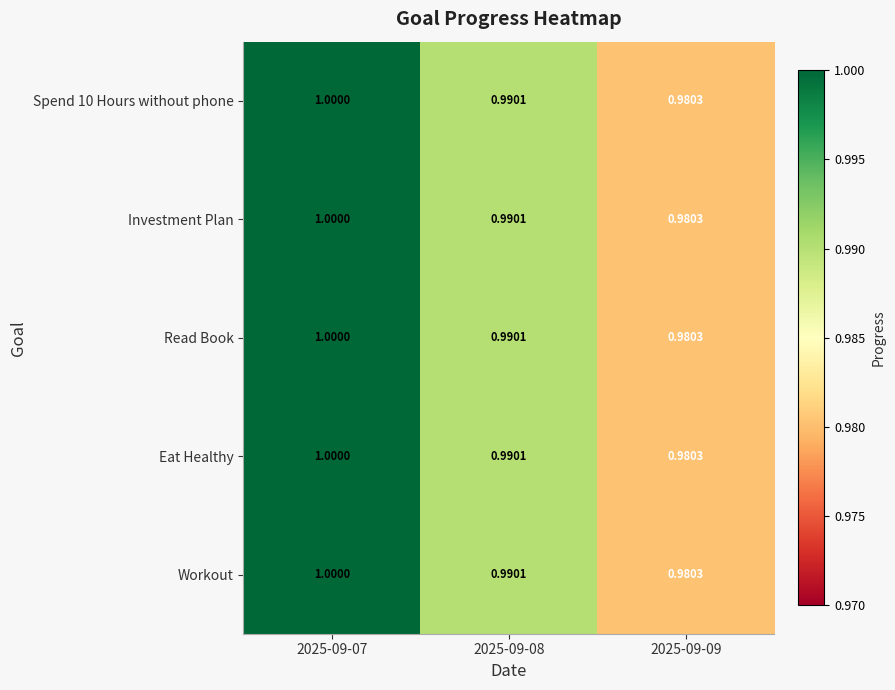

Is the value of Read Book at 2025-09-08 greater than the value of Spend 10 Hours without phone at 2025-09-07?

No